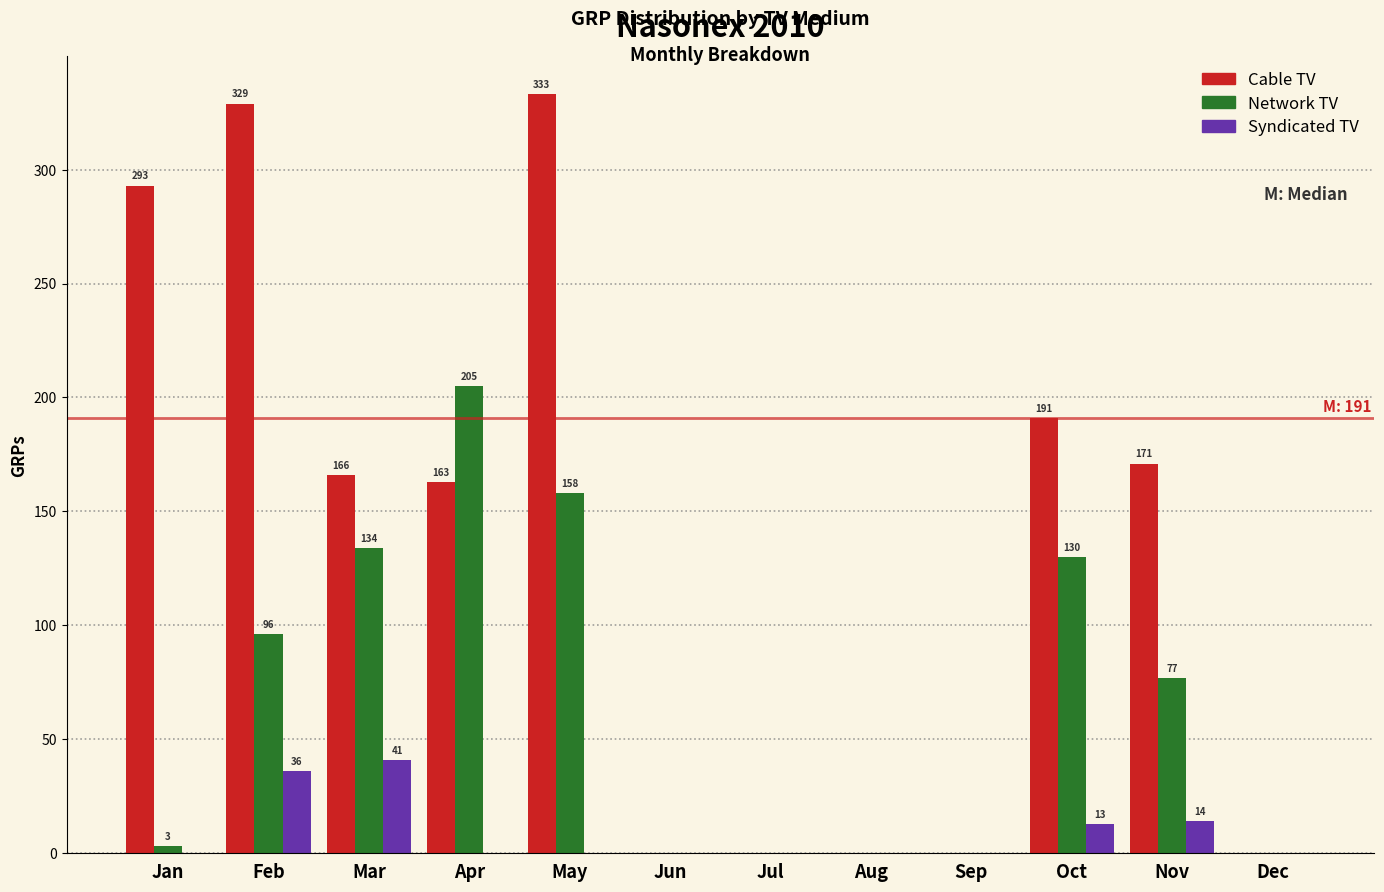

Reading left to right, transcribe all the data shown in this chart.

Cable TV: Jan=293	Feb=329	Mar=166	Apr=163	May=333	Jun=0	Jul=0	Aug=0	Sep=0	Oct=191	Nov=171	Dec=0
Network TV: Jan=3	Feb=96	Mar=134	Apr=205	May=158	Jun=0	Jul=0	Aug=0	Sep=0	Oct=130	Nov=77	Dec=0
Syndicated TV: Jan=0	Feb=36	Mar=41	Apr=0	May=0	Jun=0	Jul=0	Aug=0	Sep=0	Oct=13	Nov=14	Dec=0